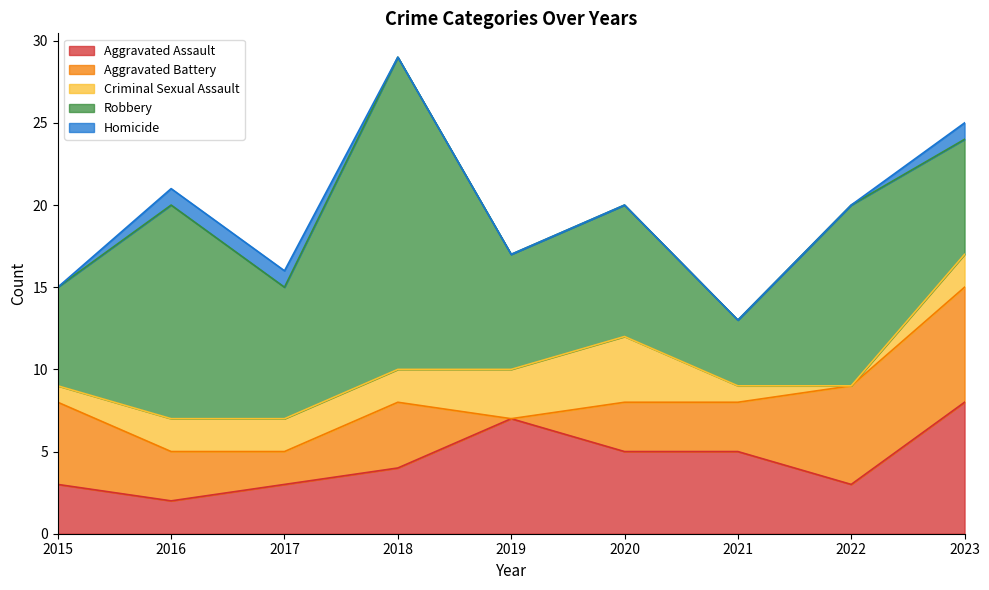

True or false: Homicide and Aggravated Battery intersect in this chart.

False